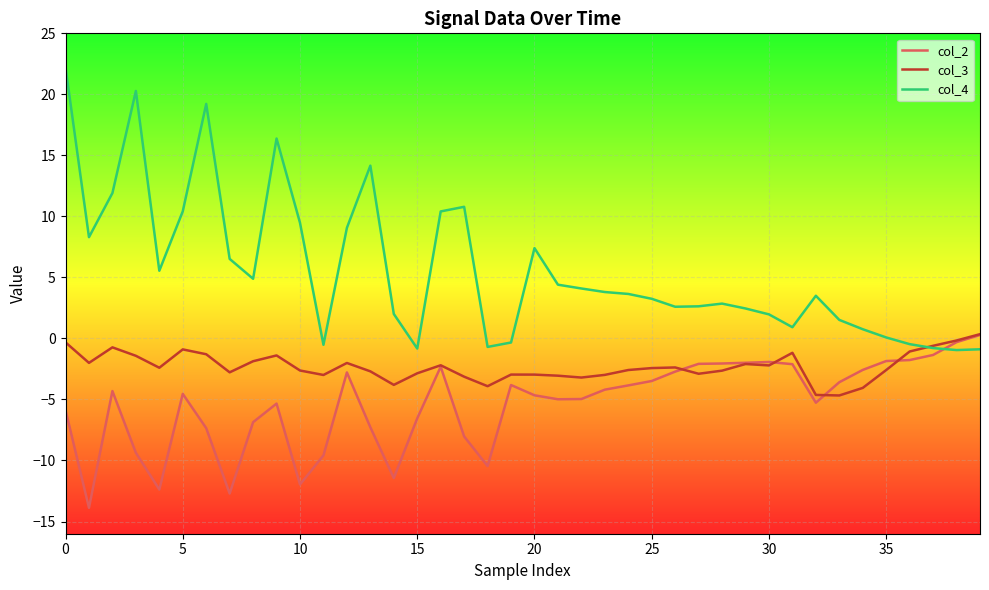

Which series has the widest spread of values?

col_4